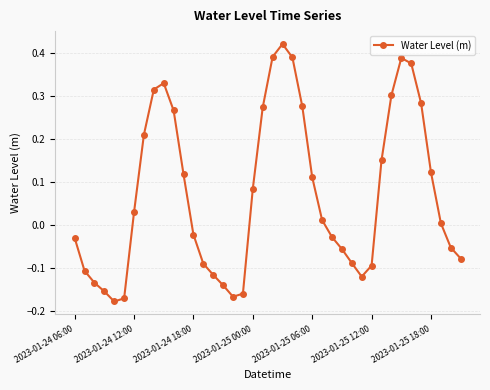

Count the number of values greater than 0.

21